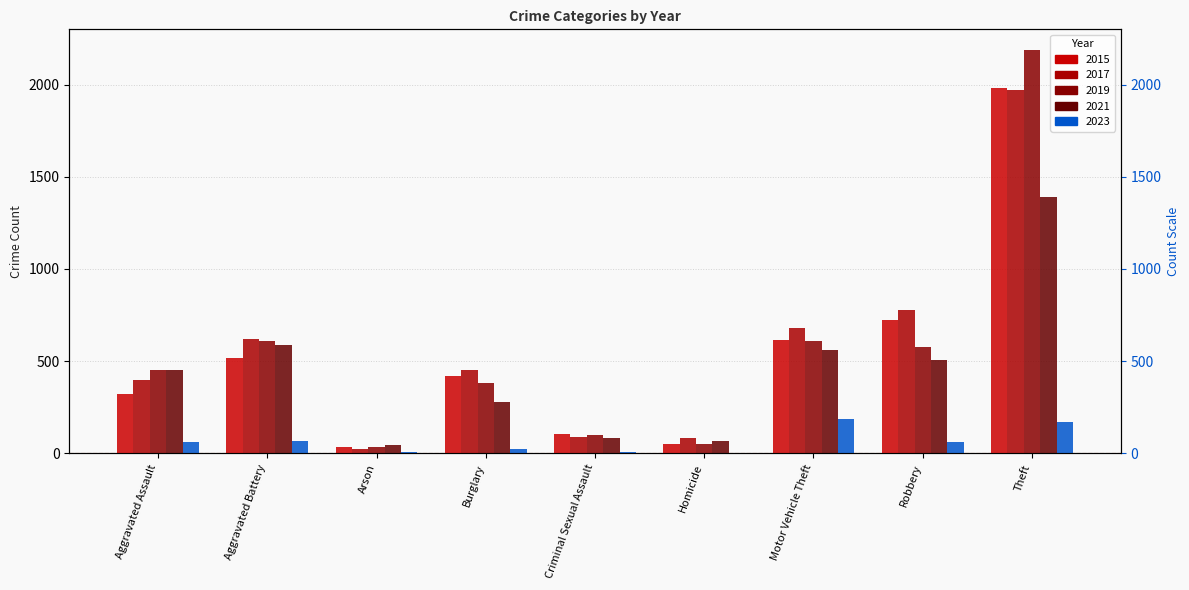

What position from the left is Theft?

9